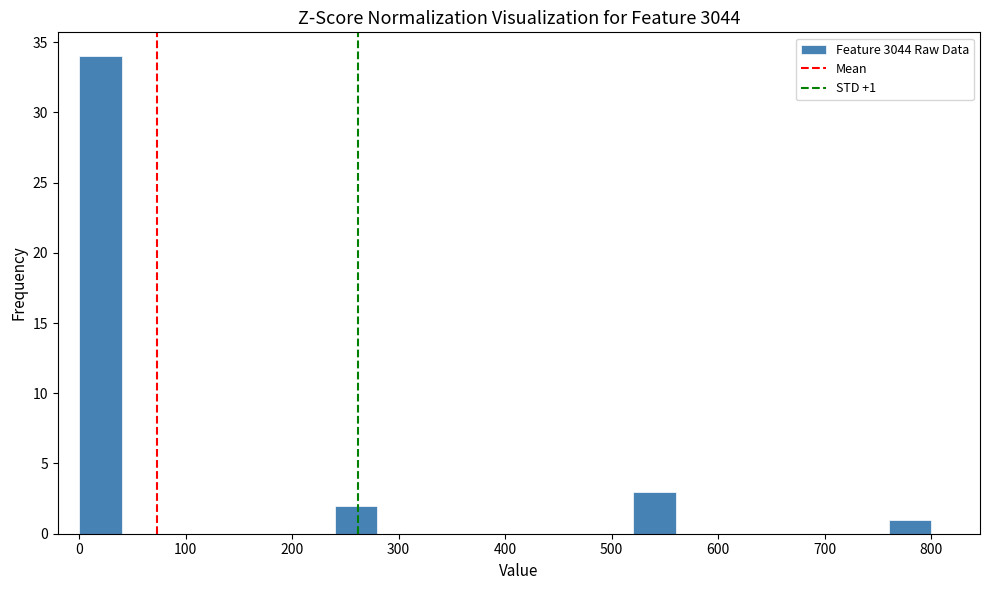

Over which range of the x-axis is the bar tallest?

0 to 40